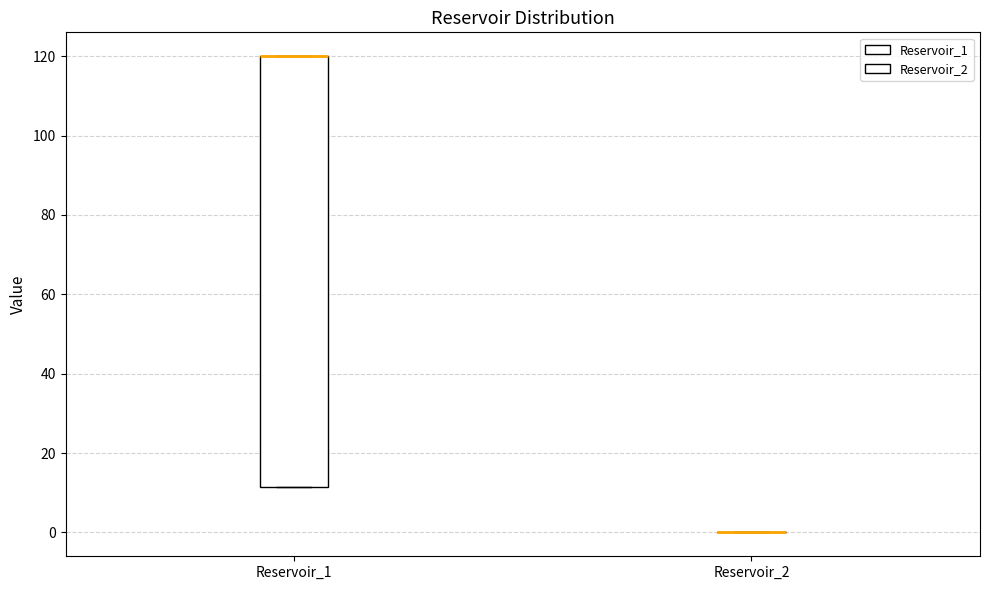

Reading left to right, transcribe this box plot: for each box, give where its median line is, the range the box spans, and where its two whiskers end, as read against the y-axis. The values are not printed on the chart, so give them approximately, as read against the axis.

Reservoir_1: median 120 (drawn on the box's upper edge), box 12 to 120, whiskers 12 to 120
Reservoir_2: box collapsed to a line at 0, whiskers 0 to 0